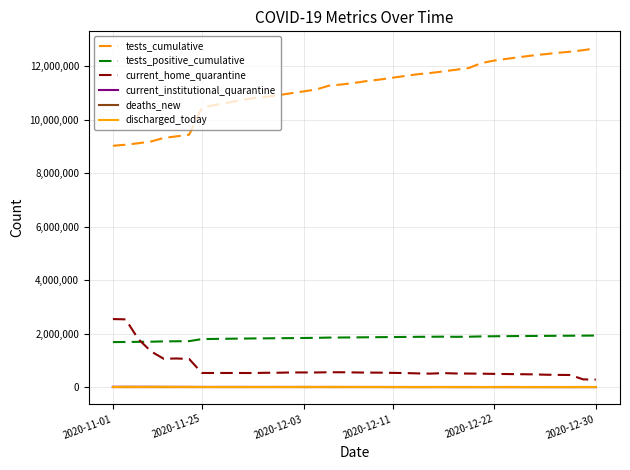

Is this an area chart (filled region under the line)?

No